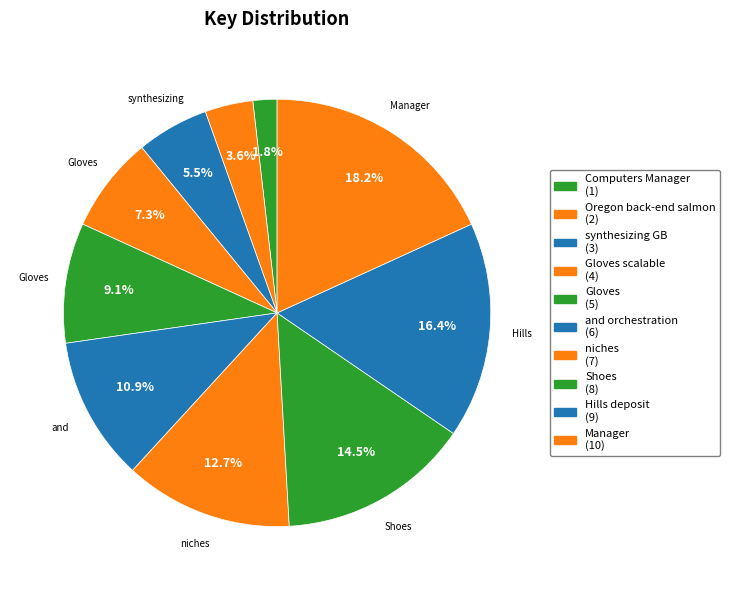

Count the number of slices in the pie.

10